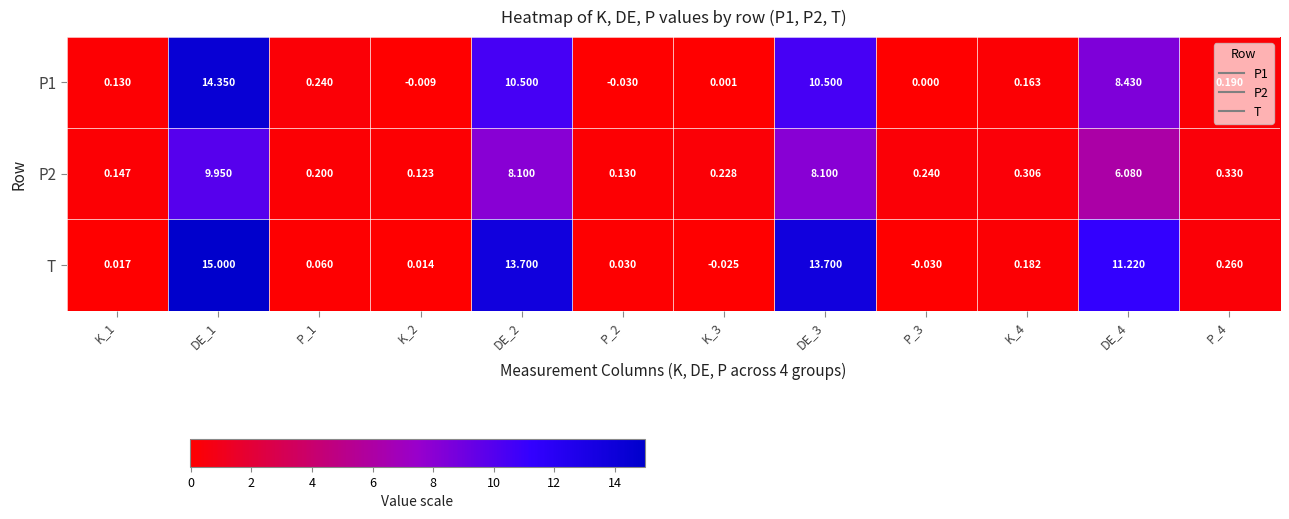

Which series has the largest range (max minus min)?

T